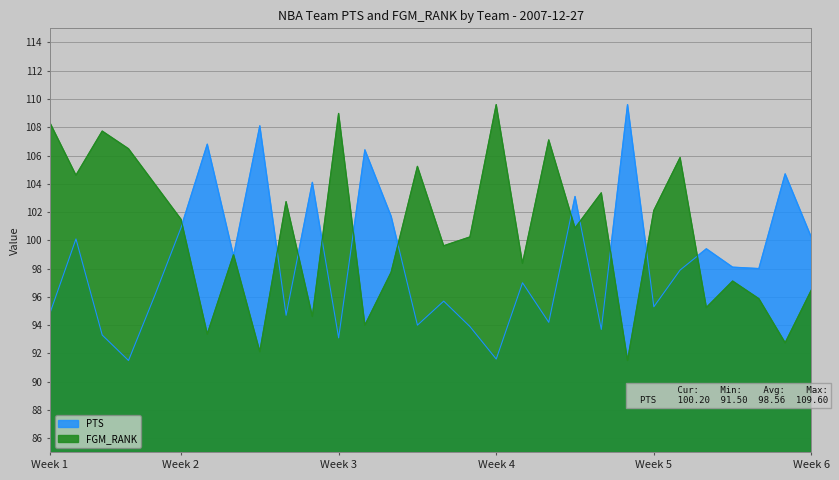

After their last crossing, which series has the higher values: PTS or FGM_RANK?

PTS